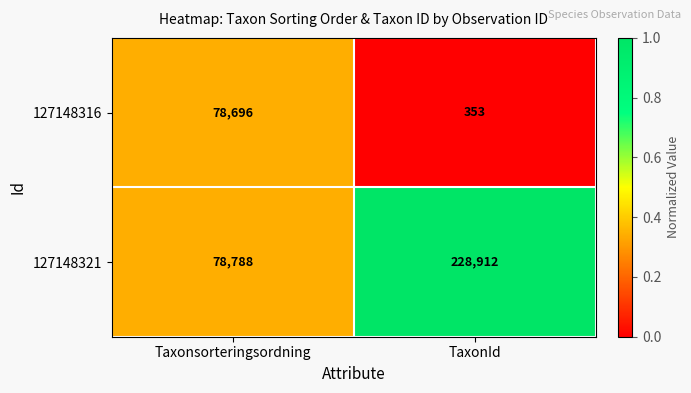

Rank the series by their maximum value, from lowest to highest.

127148316, 127148321